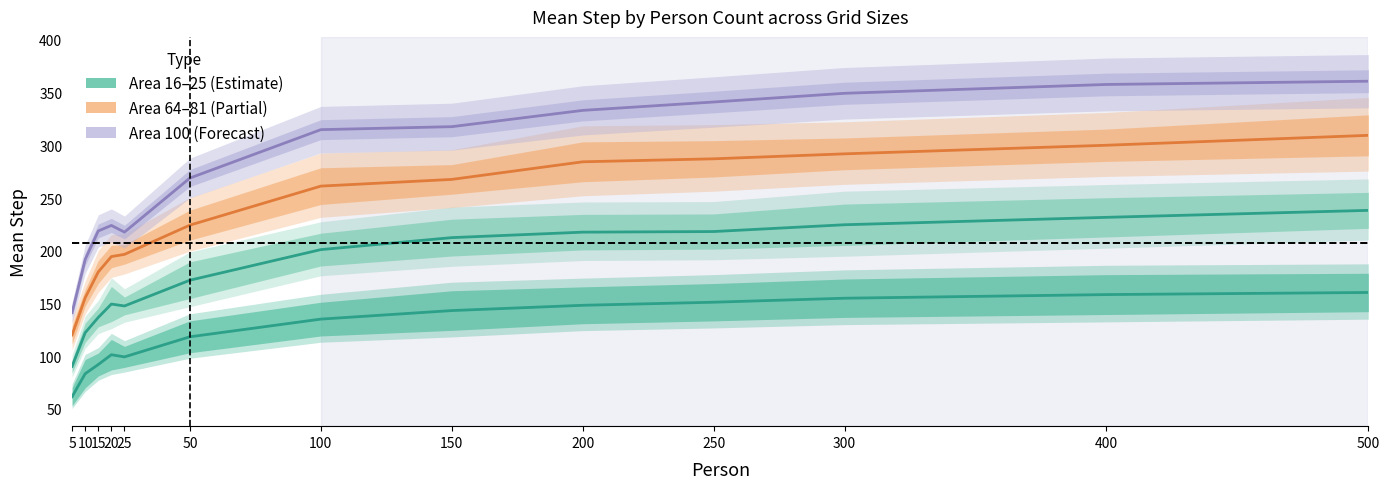

Between 400 and 300, which is larger?

400